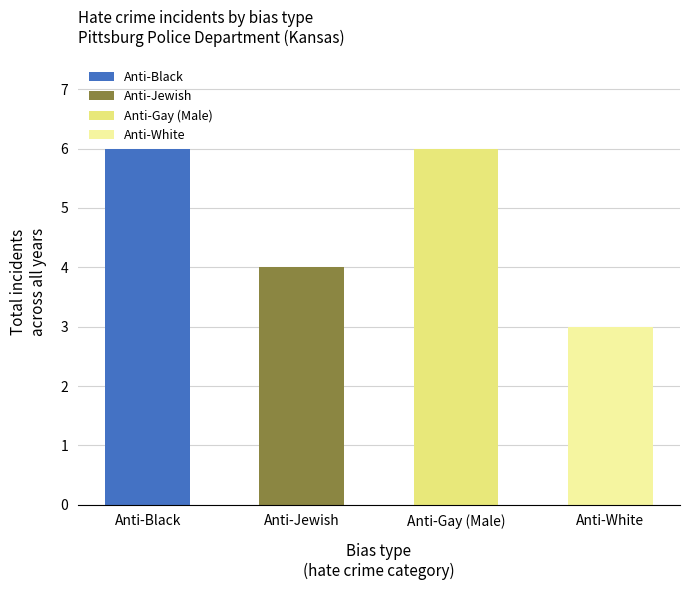

True or false: the data shows 4 at Anti-White.

False